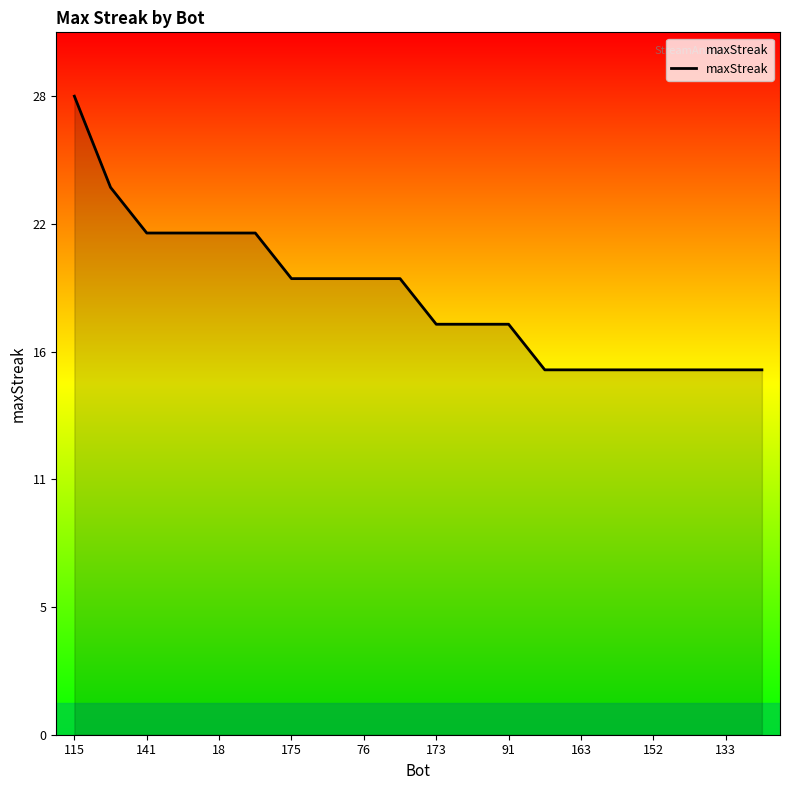

What is the minimum value shown in the chart?

16